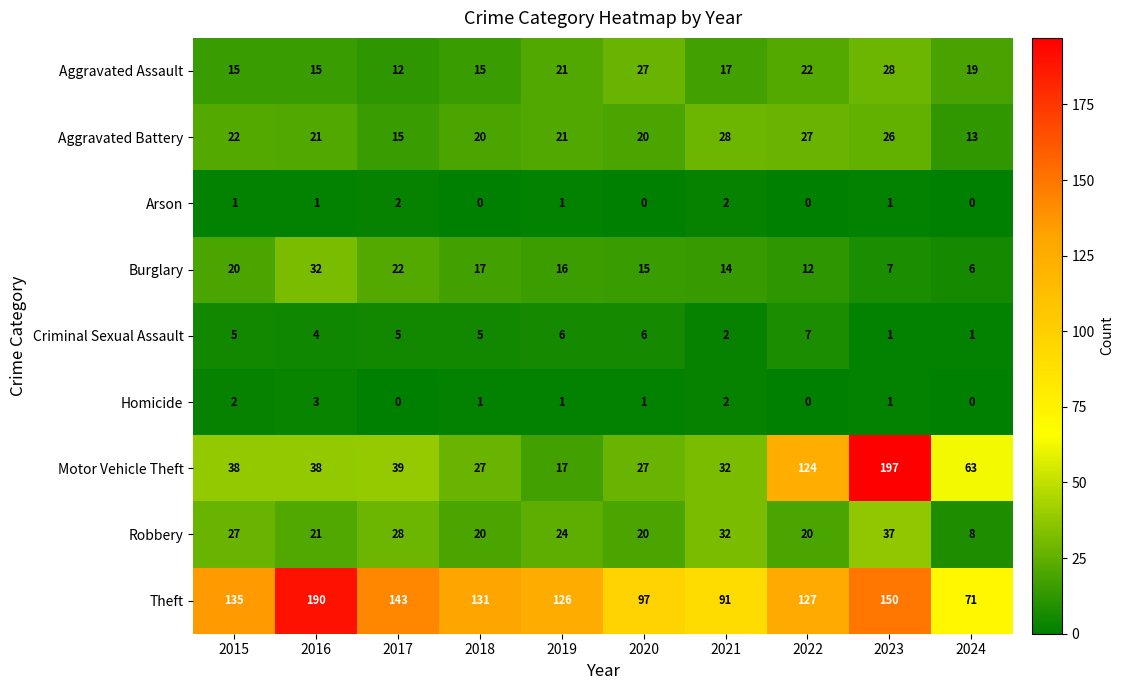

Is it true that Aggravated Assault equals 19 at 2023?

False